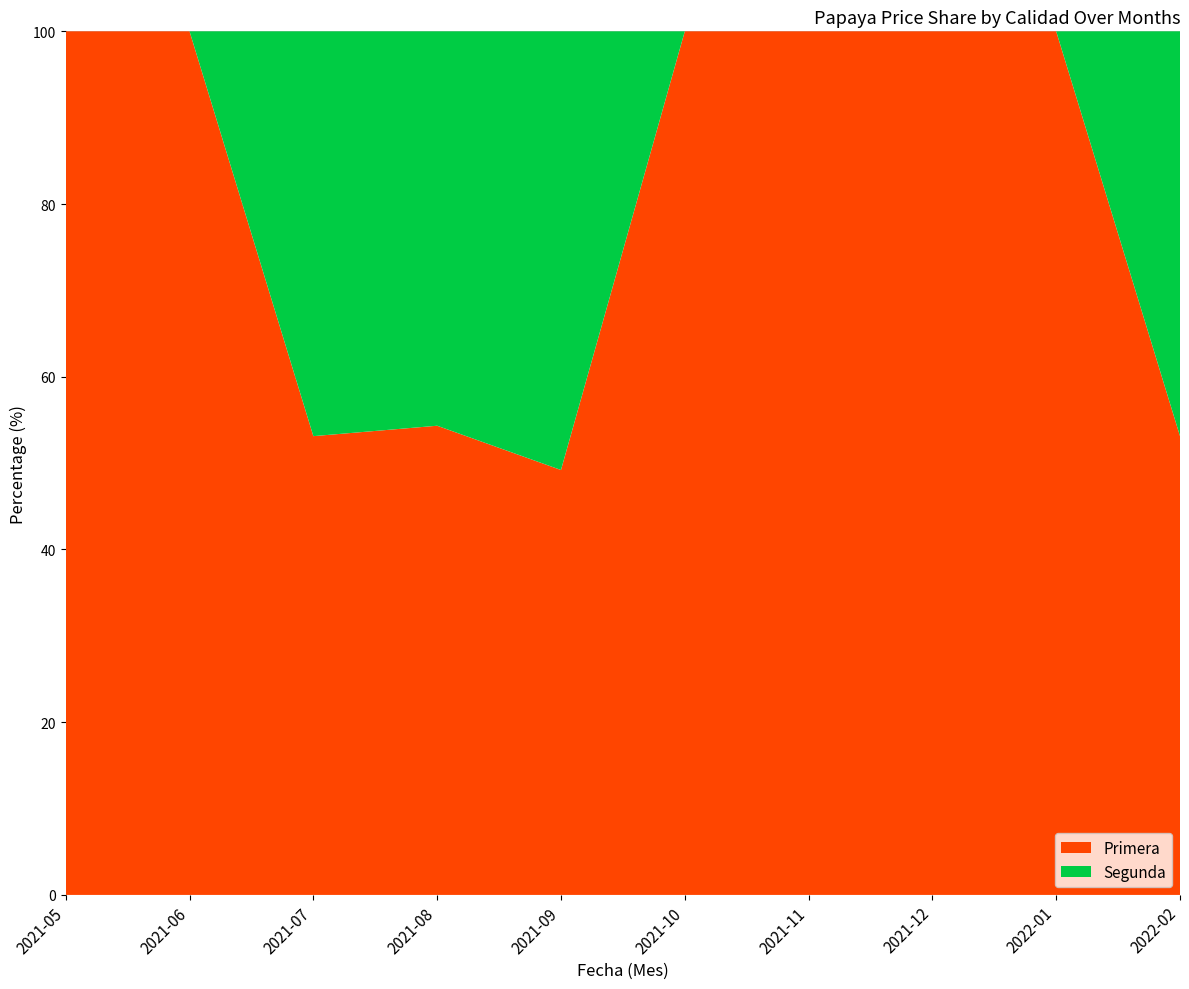

Reading left to right, what are all the values shown in this chart?

Primera: 1600	1650	1700	1725	1550	1900	2300	2400	2267	2267
Segunda: 0	0	1500	1450	1600	0	0	0	0	2000